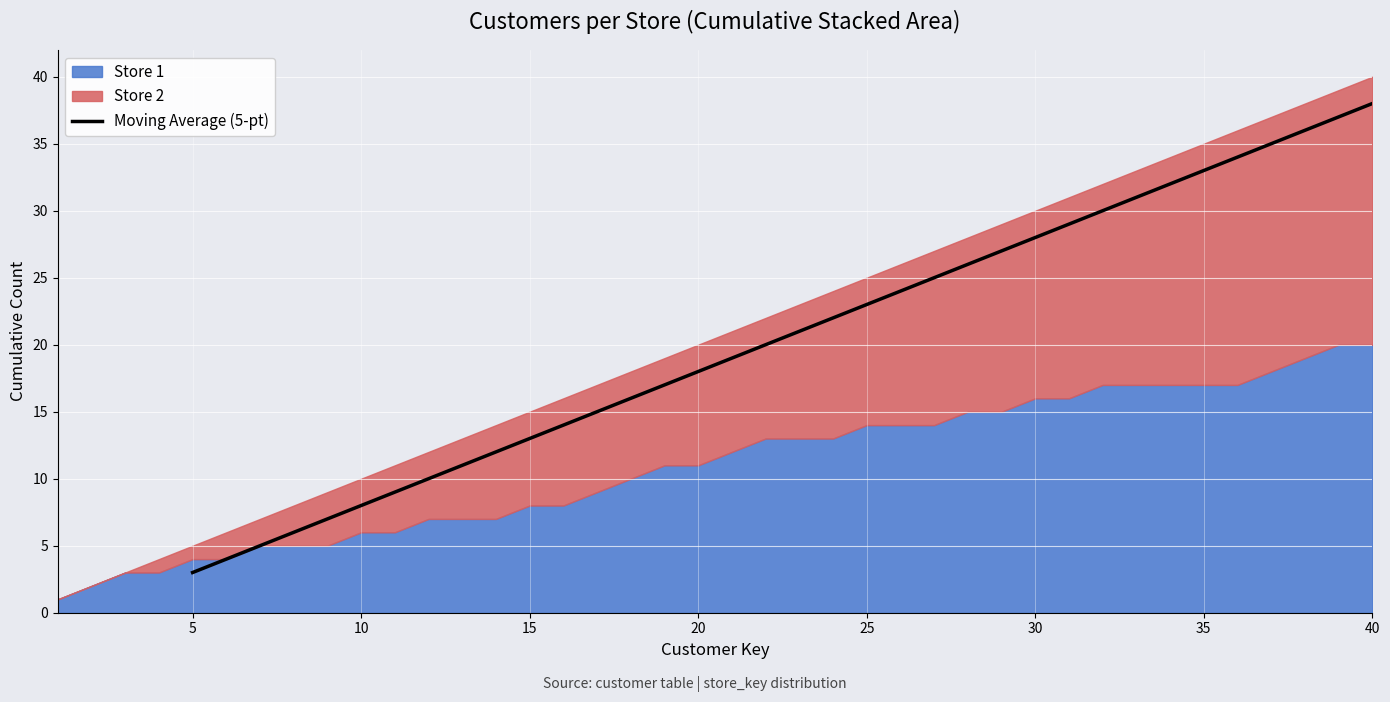

Is it true that Moving Average (5-pt) equals 18.0 at 20?

True